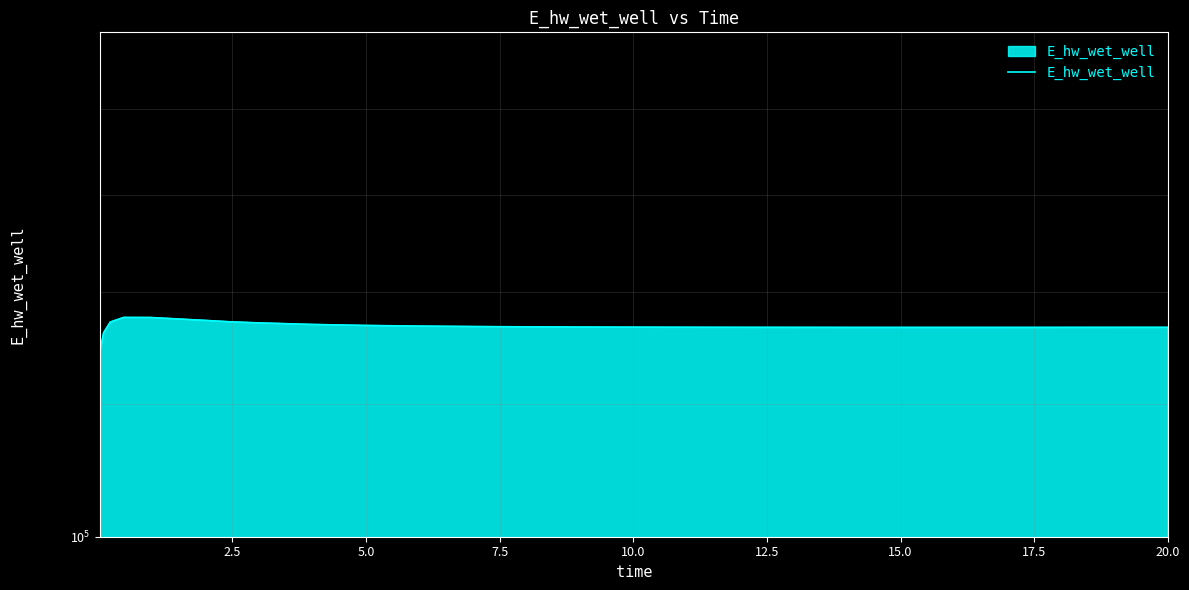

Does the chart have visible grid lines?

Yes